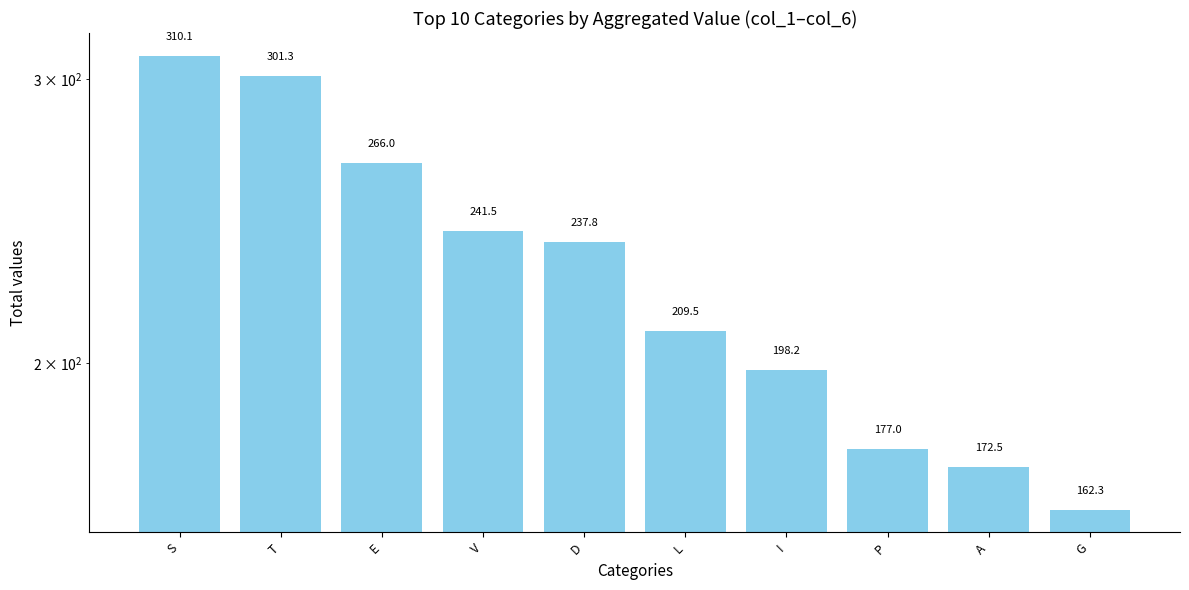

What is the sum of the values at L and G?

371.8